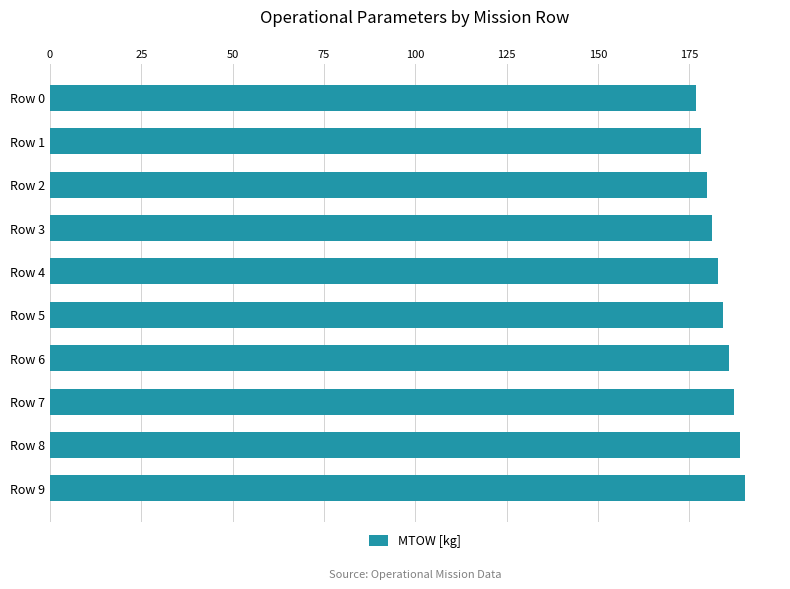

What is the value of the 2nd bar from the top?

178.2